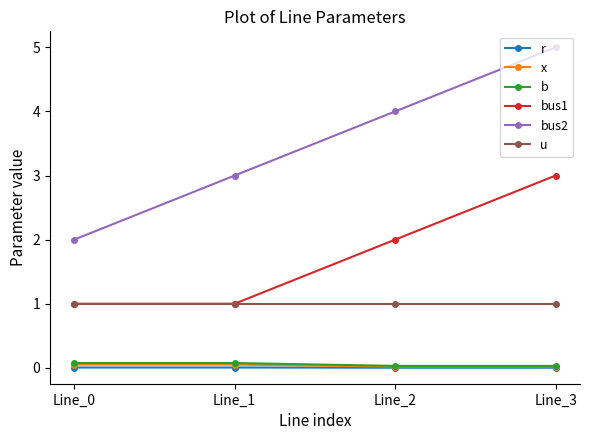

Which series has the largest range (max minus min)?

bus2